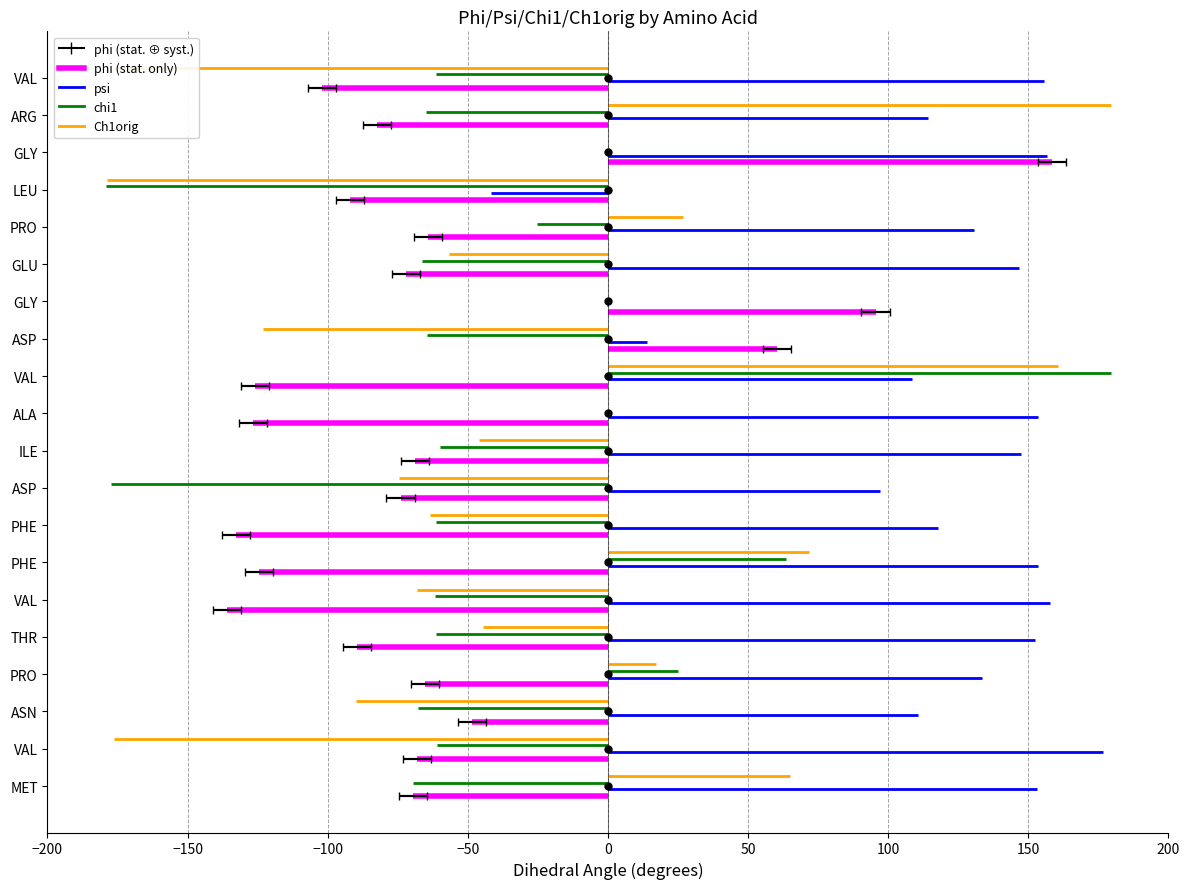

List the series in order of their peak value, highest first.

Ch1orig, chi1, psi, phi